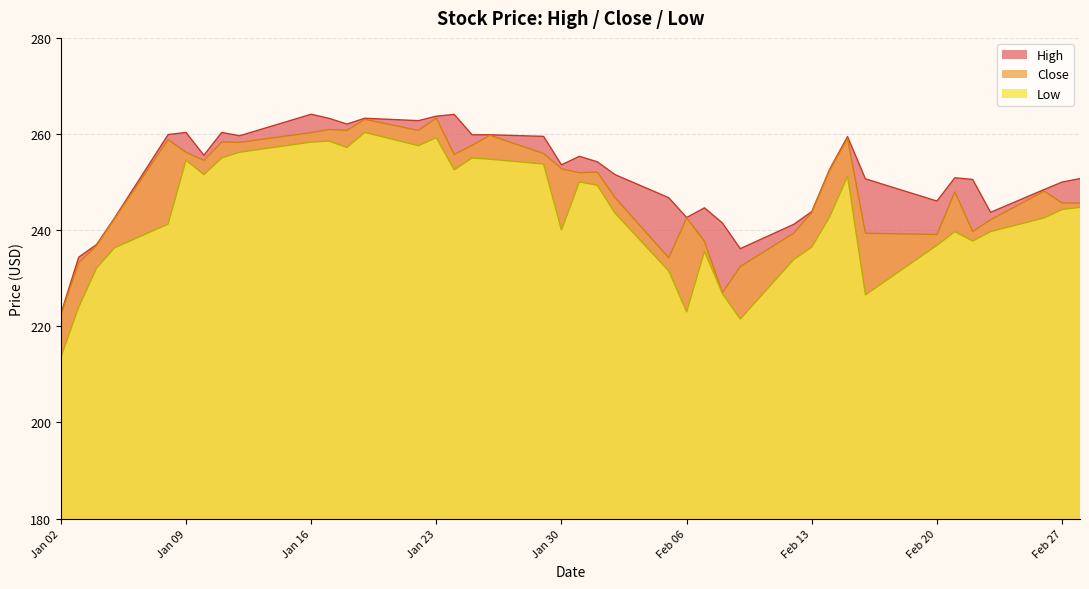

Which series has the largest total across all categories?

High